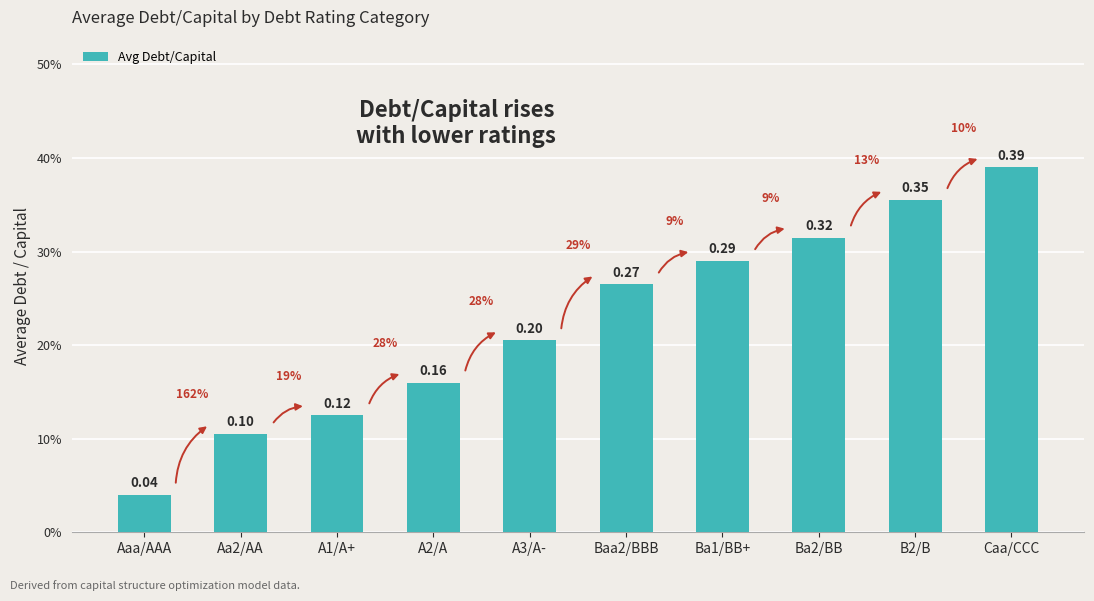

Rank the categories by value from highest to lowest.

Caa/CCC, B2/B, Ba2/BB, Ba1/BB+, Baa2/BBB, A3/A-, A2/A, A1/A+, Aa2/AA, Aaa/AAA